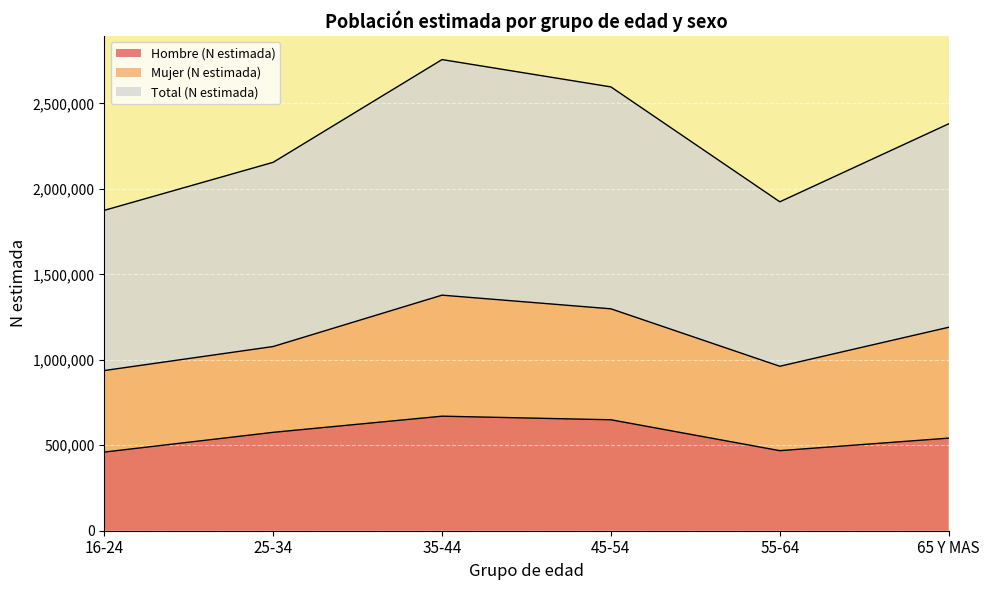

How many lines are shown in the chart?

3